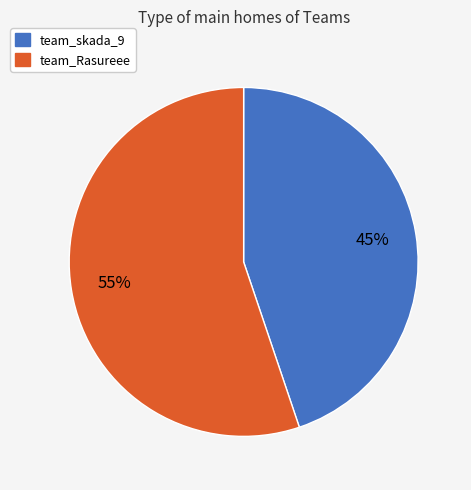

To the nearest percent, what is the average slice percentage?

50%